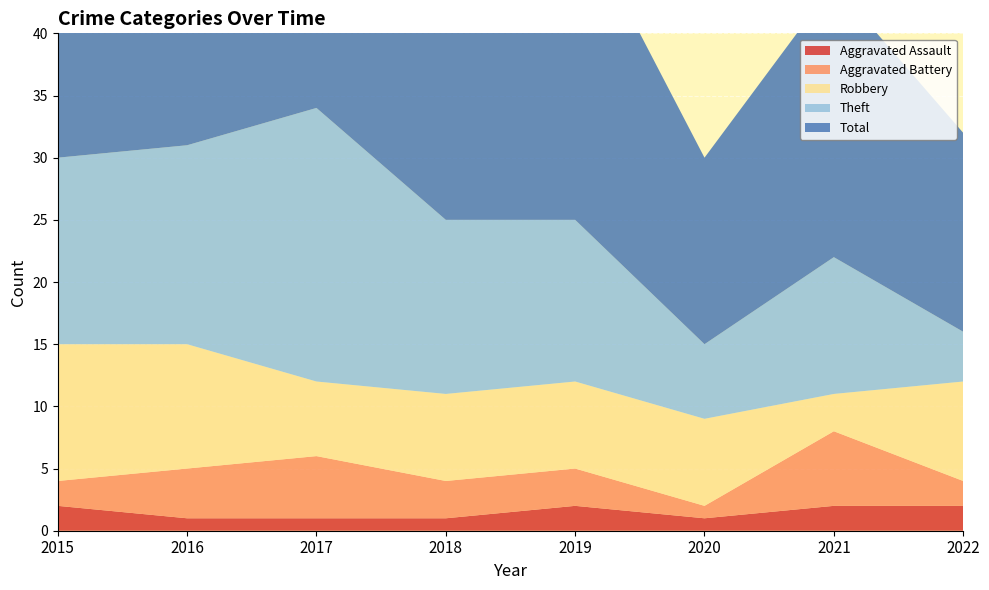

Reading right to left, extract all data points from this chart.

Aggravated Assault: 2022=2	2021=2	2020=1	2019=2	2018=1	2017=1	2016=1	2015=2
Aggravated Battery: 2022=2	2021=6	2020=1	2019=3	2018=3	2017=5	2016=4	2015=2
Robbery: 2022=8	2021=3	2020=7	2019=7	2018=7	2017=6	2016=10	2015=11
Theft: 2022=4	2021=11	2020=6	2019=13	2018=14	2017=22	2016=16	2015=15
Total: 2022=16	2021=22	2020=15	2019=25	2018=25	2017=34	2016=31	2015=30